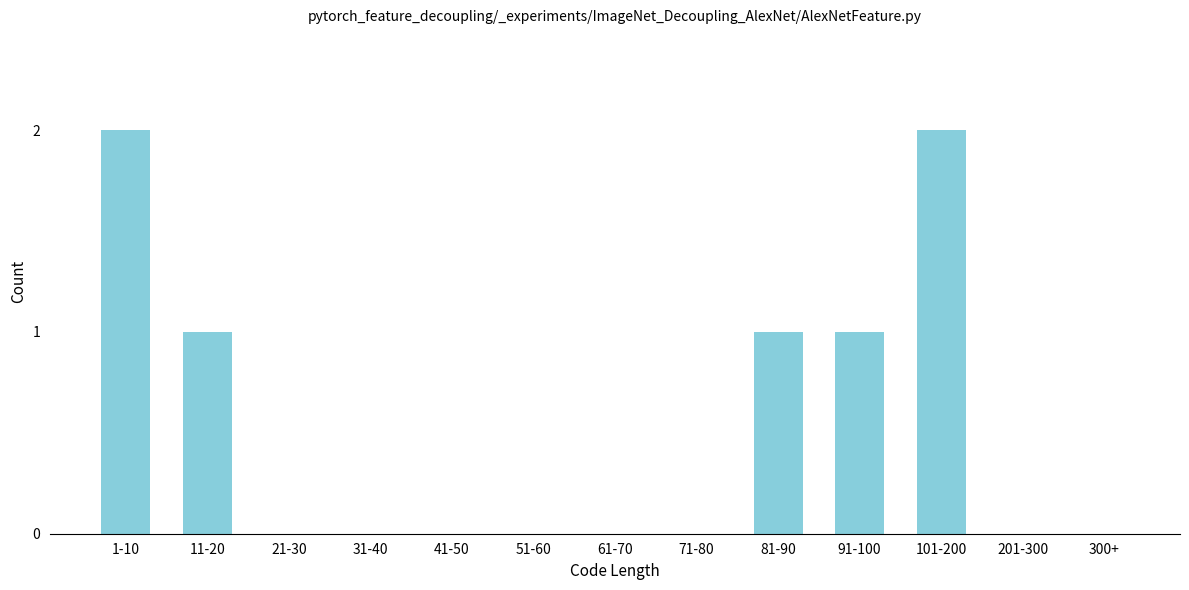

Reading left to right, list all the values displayed in this chart.

1-10=2	11-20=1	21-30=0	31-40=0	41-50=0	51-60=0	61-70=0	71-80=0	81-90=1	91-100=1	101-200=2	201-300=0	300+=0